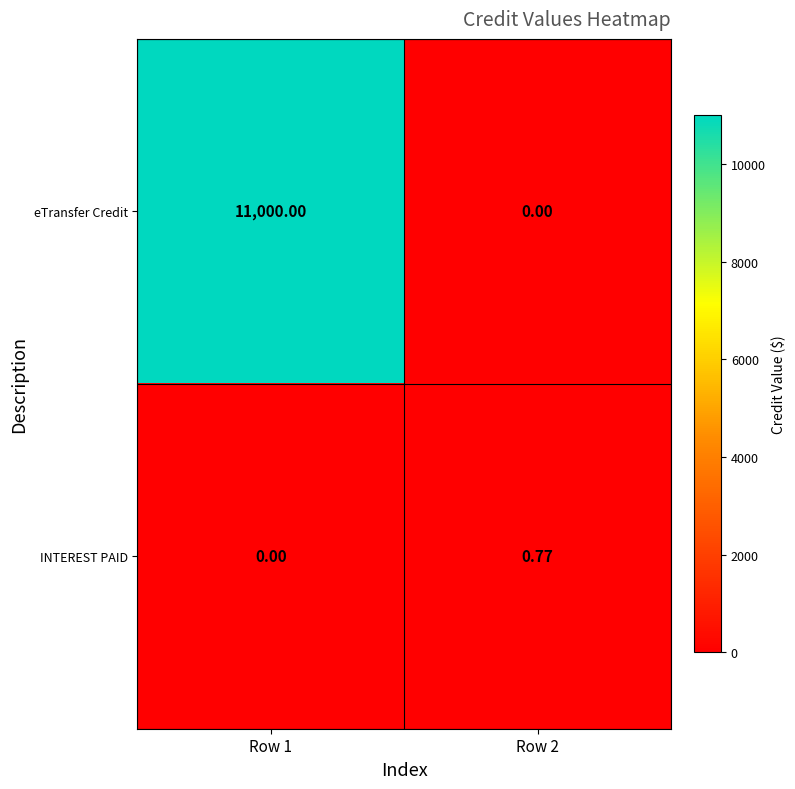

Is the value of INTEREST PAID at Row 2 greater than the value of eTransfer Credit at Row 2?

Yes